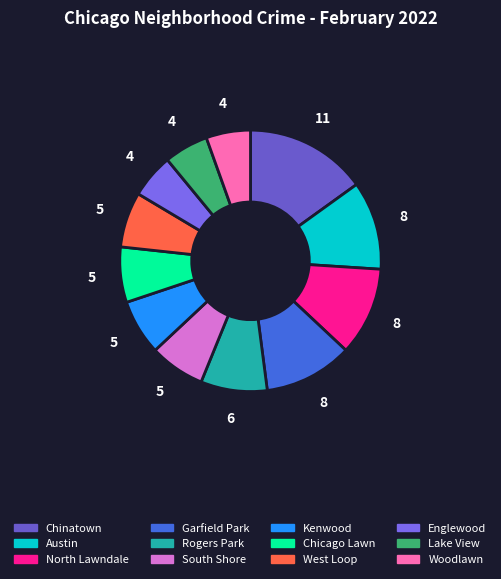

Between Lake View and North Lawndale, which is larger?

North Lawndale